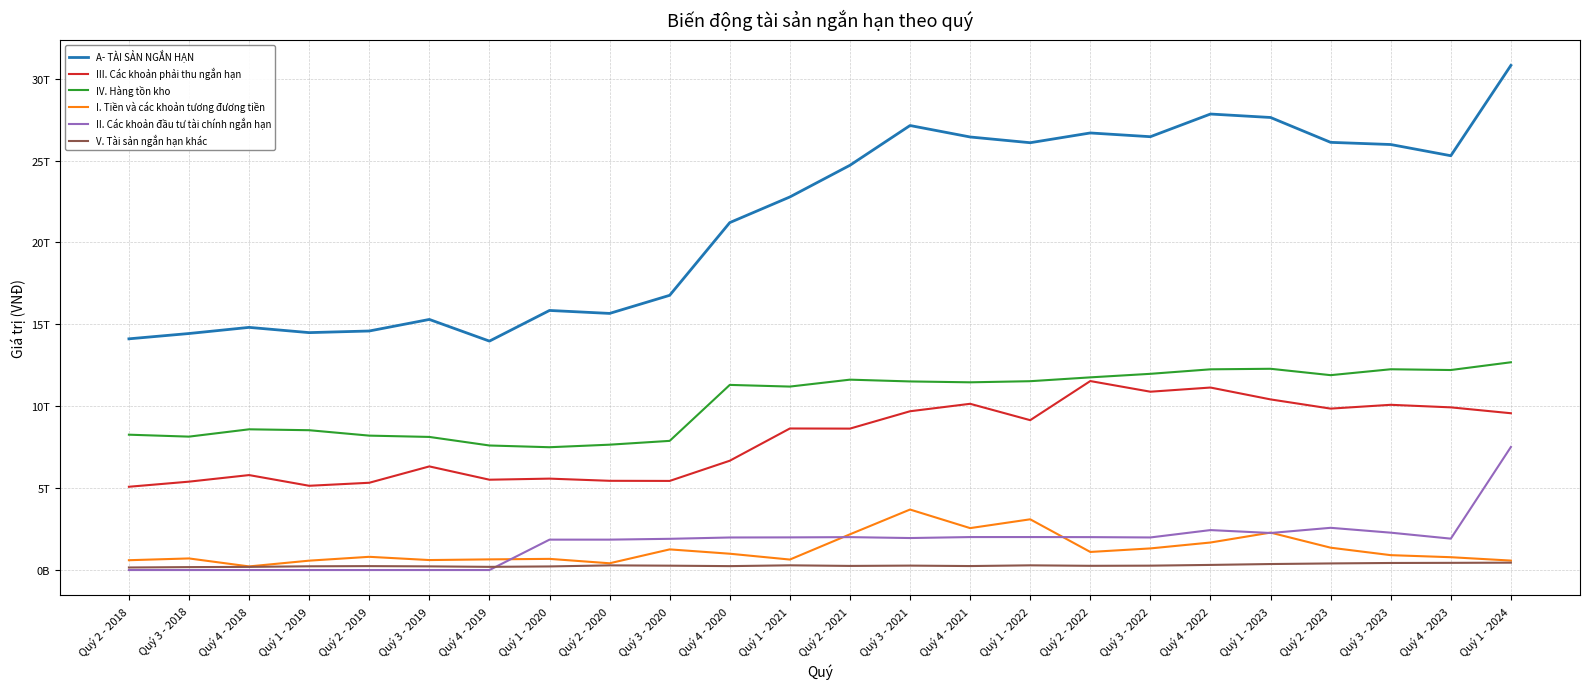

What is the total value across all series at Quý 4 - 2018?

29628758179008